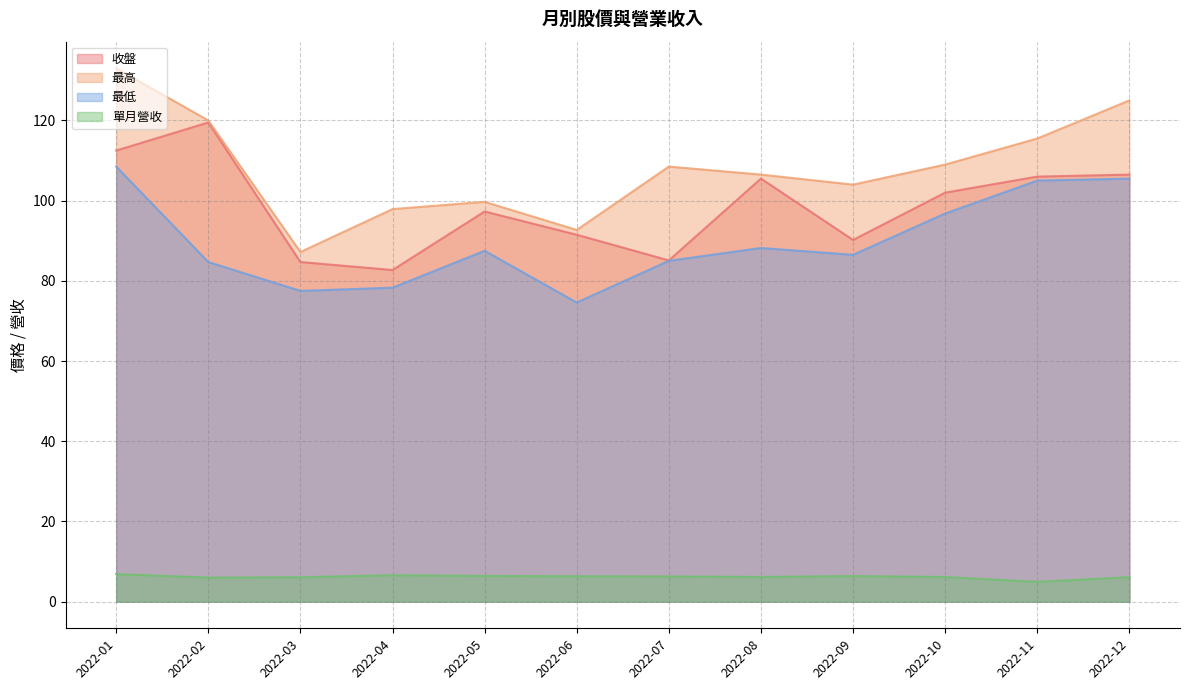

What is the value of the 收盤 point at the 1st from the left?

112.5